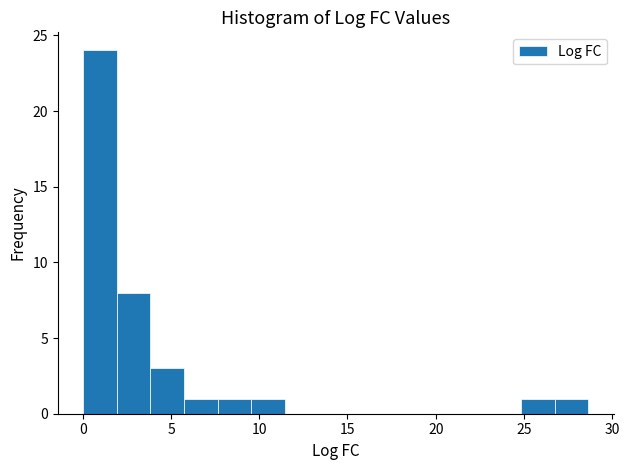

Read against the x-axis, roughly where is the centre of the tallest bar?

1.0